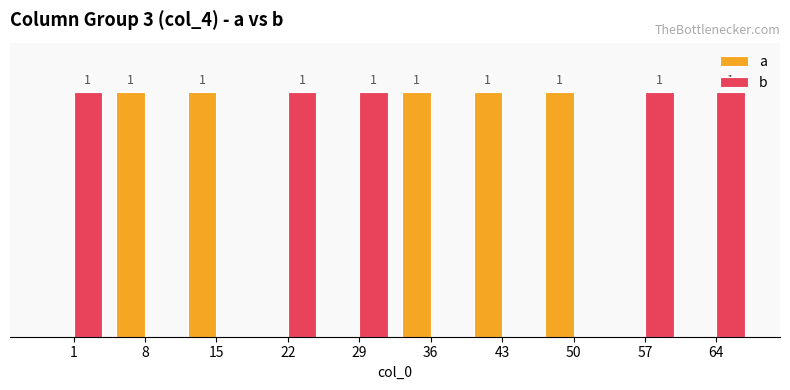

The value of a at 1 is 1. True or false?

False